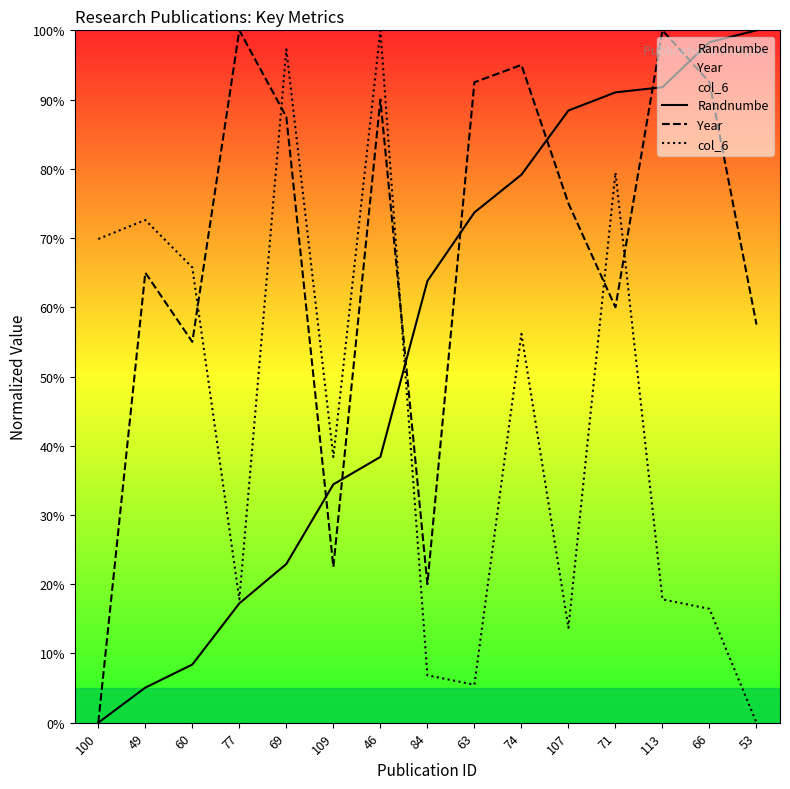

What is the sum of the Randnumbe values at 84 and 63?

137.5